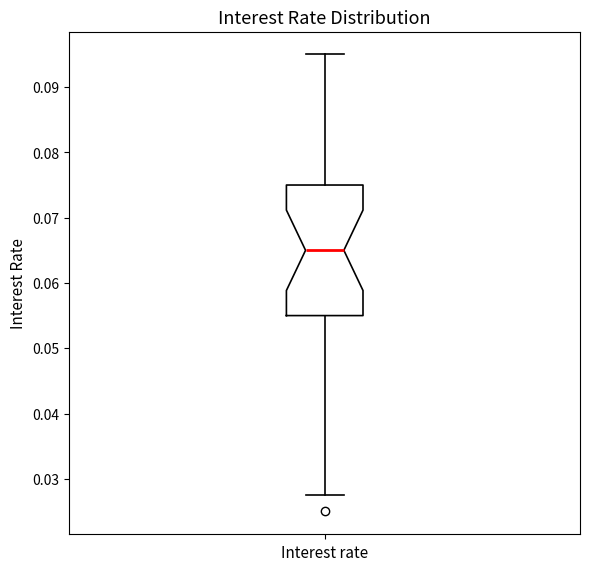

Read this box plot against the y-axis: the position of the median line, the range covered by the box, and the ends of both whiskers. The values are not printed on the chart, so give them approximately, as read against the axis.

median 0.065, box 0.055 to 0.075, whiskers 0.028 to 0.095